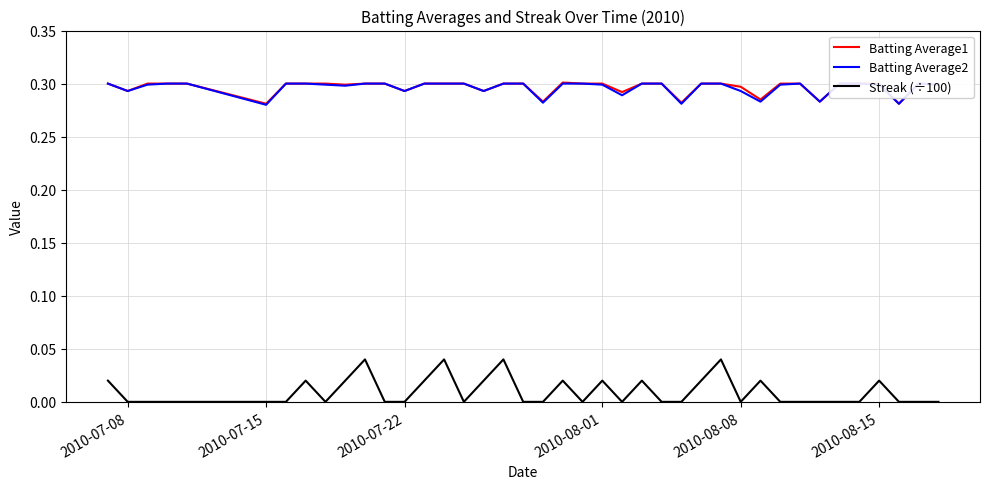

True or false: Streak (÷100) and Batting Average1 cross at least once.

False